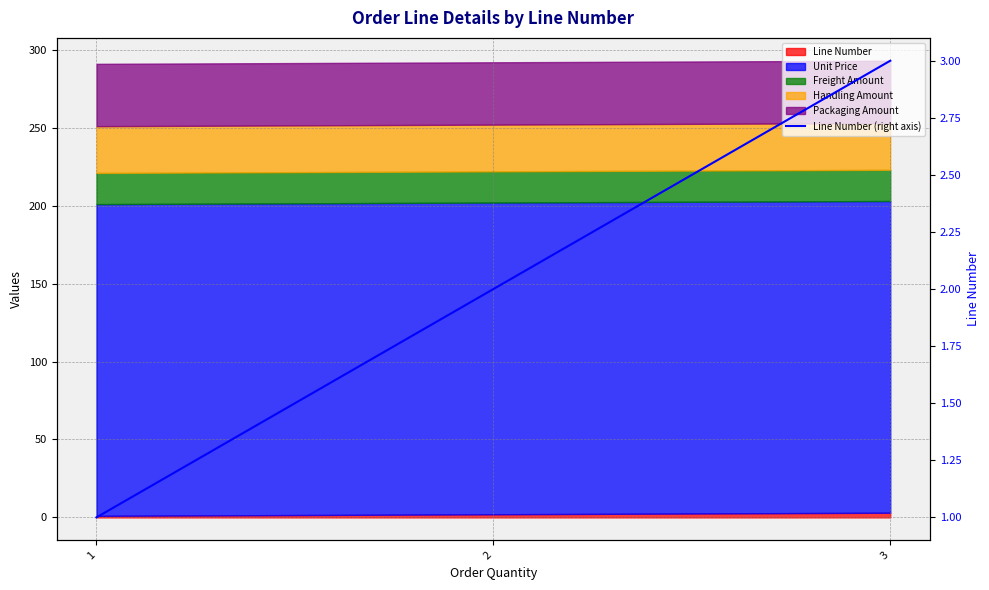

Approximately how many times larger is the value at 1 compared to 3?

0.3